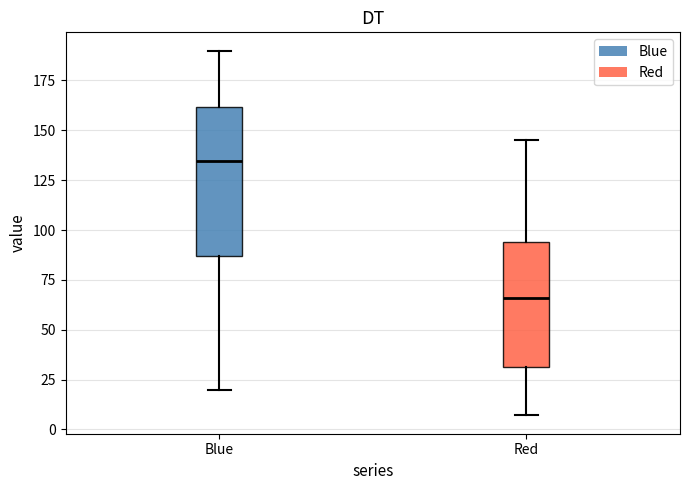

Comparing the boxes themselves (not the whiskers), which one is the tallest?

Blue